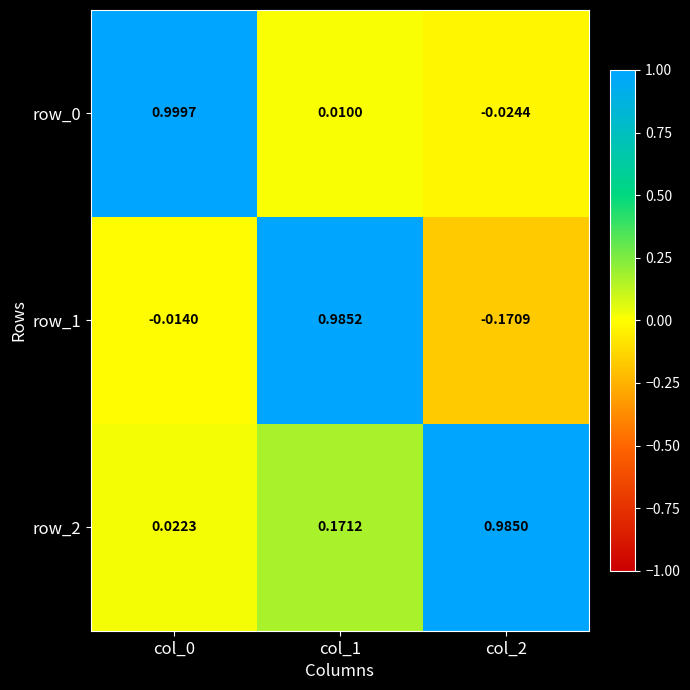

What is the sum of all row_1 values?

0.8